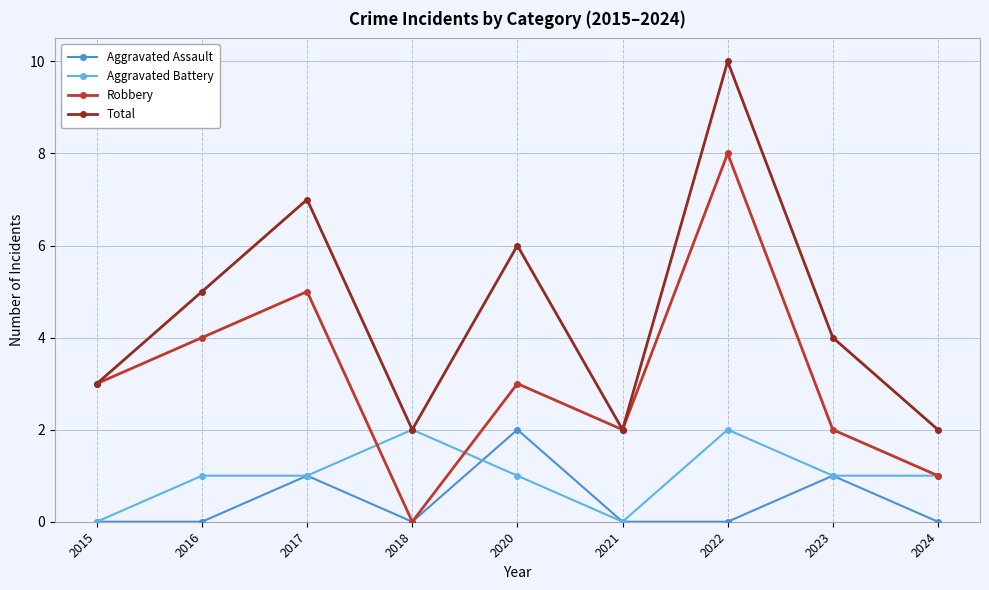

Is the value of Aggravated Battery at 2024 greater than the value of Aggravated Assault at 2015?

Yes